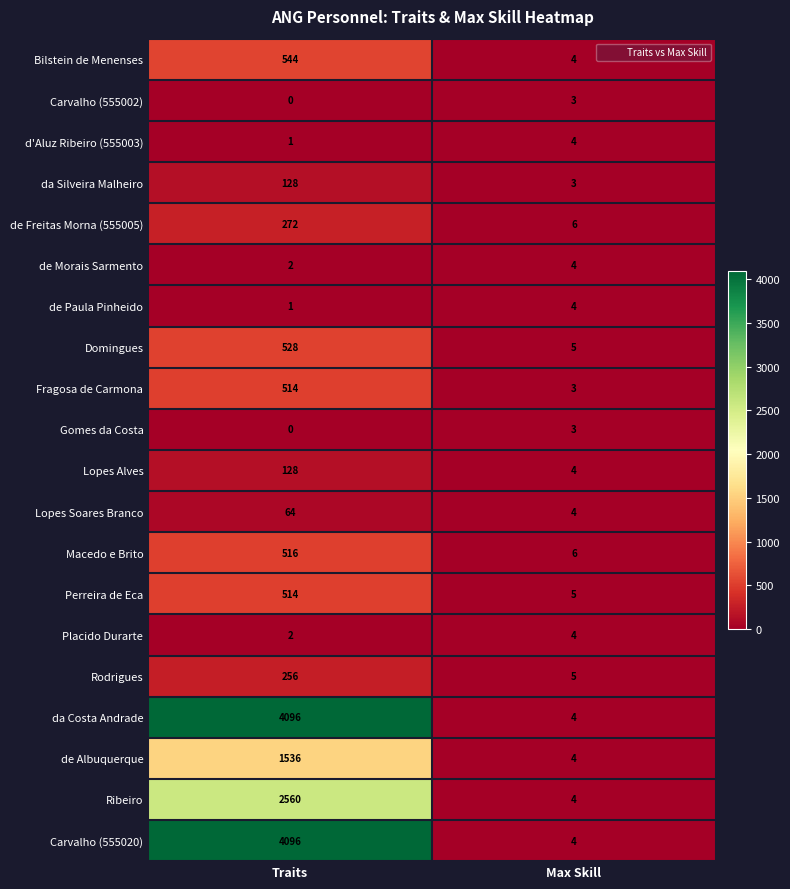

How many categories are shown in the chart?

2